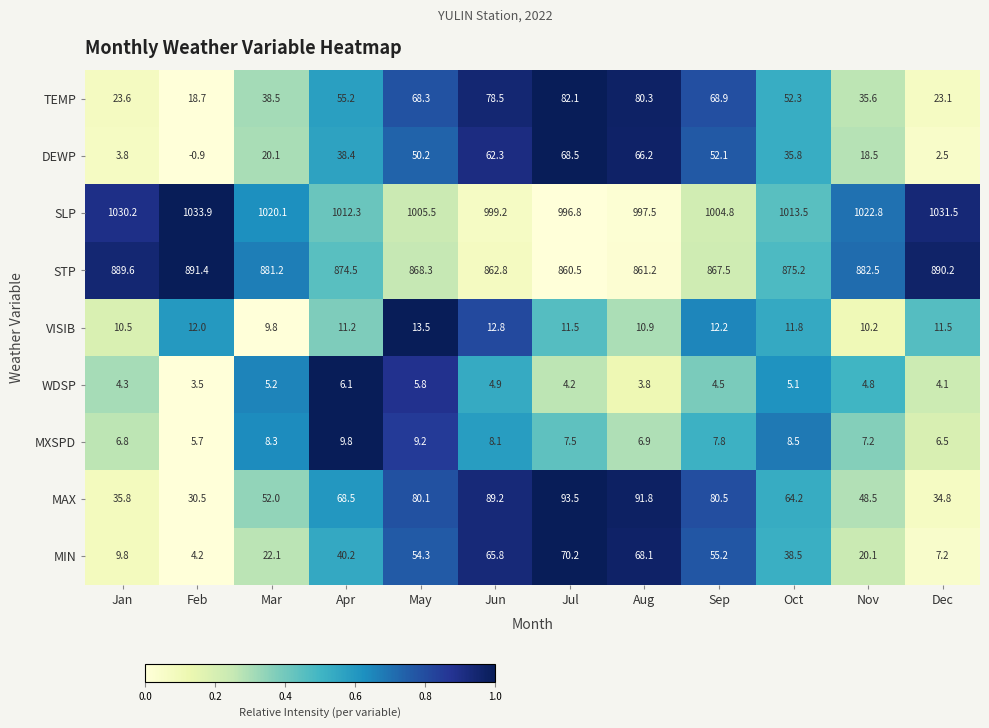

What is the spread (max minus min) of values at Jan?

1026.4